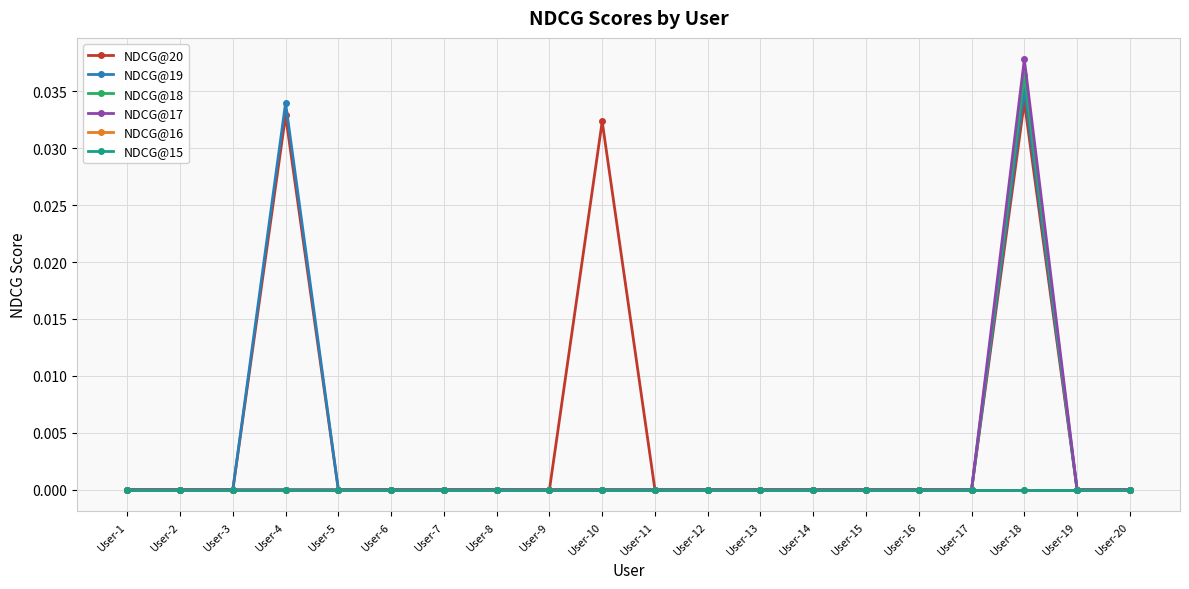

Does the chart have visible grid lines?

Yes